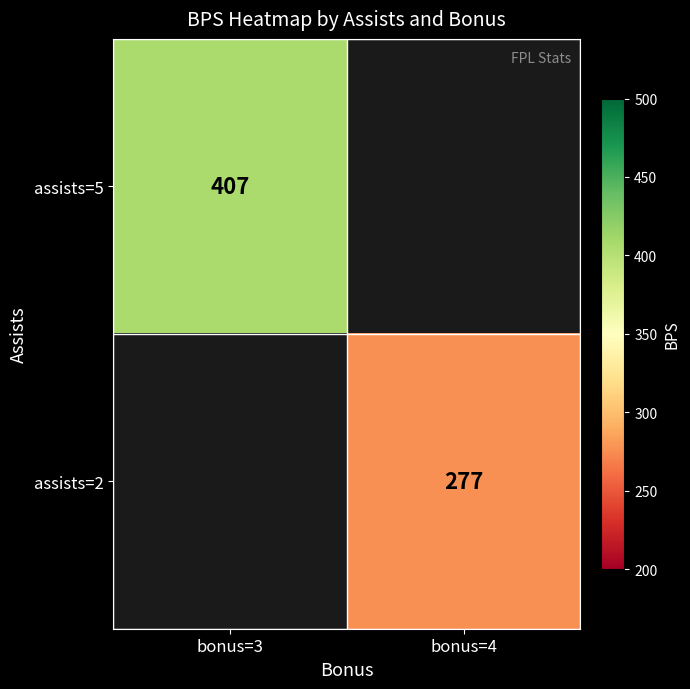

At how many categories does at least one series exceed 345?

1